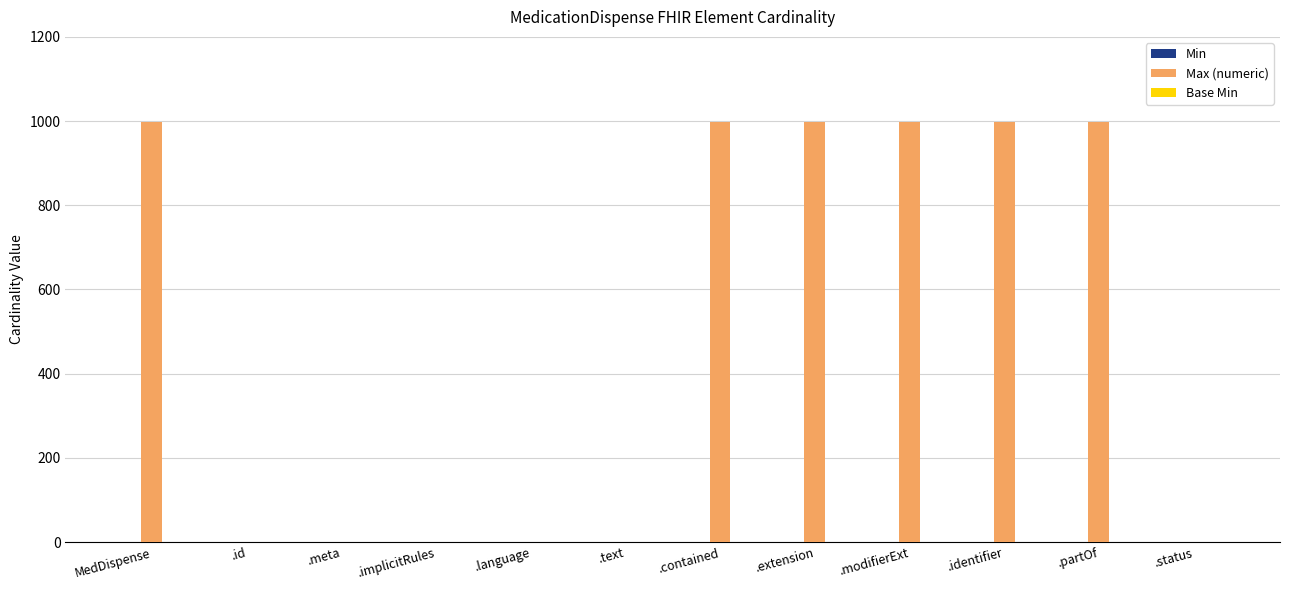

Between MedDispense and .text, which series saw the biggest shift?

Max (numeric)